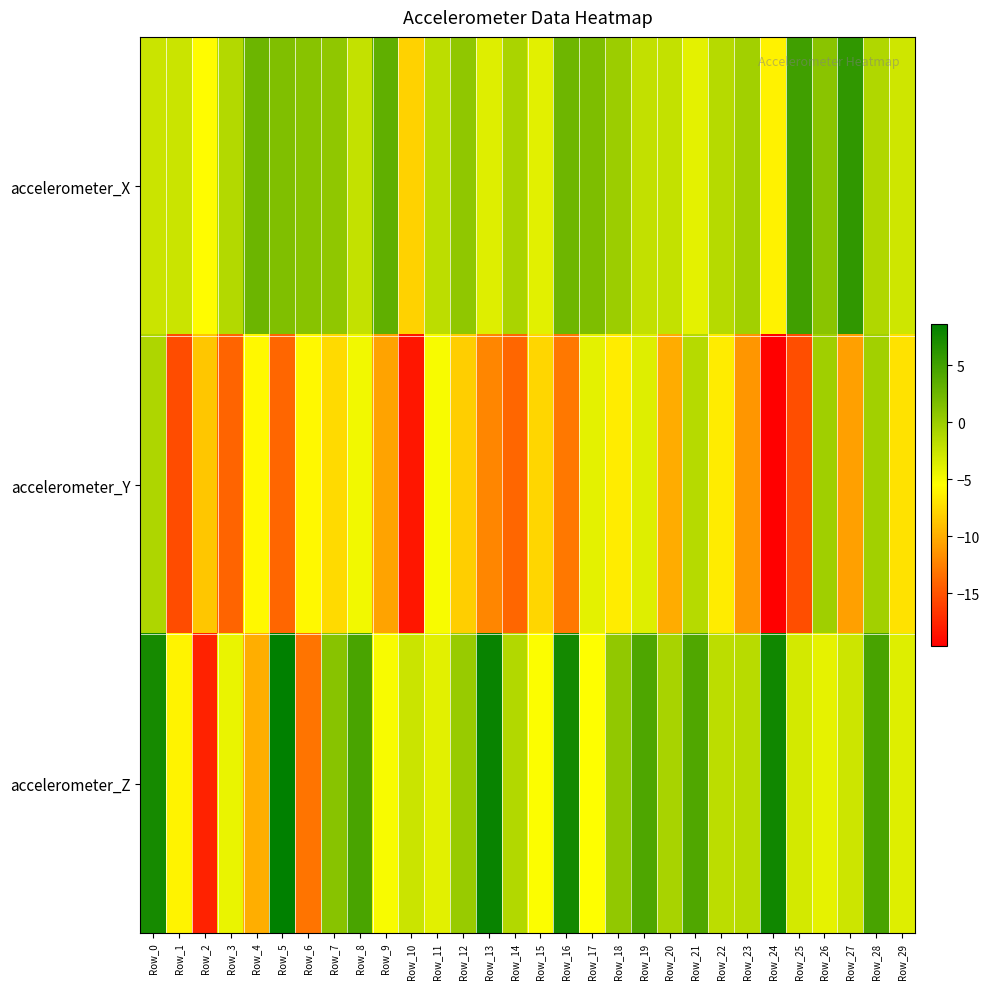

List the series in order of their peak value, highest first.

accelerometer_Z, accelerometer_X, accelerometer_Y